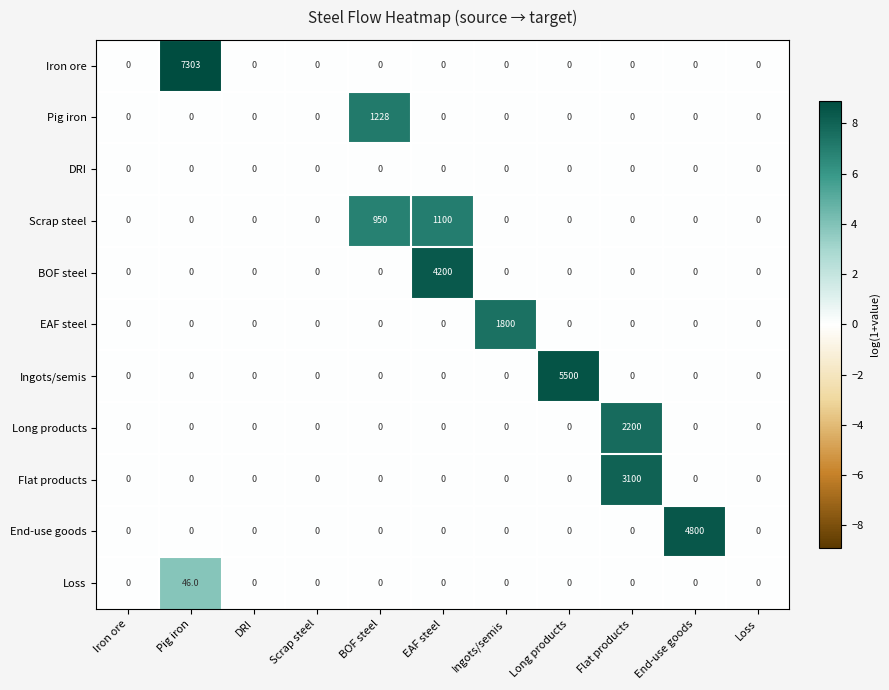

List the series in order of their peak value, lowest first.

DRI, Loss, Scrap steel, Pig iron, EAF steel, Long products, Flat products, BOF steel, End-use goods, Ingots/semis, Iron ore